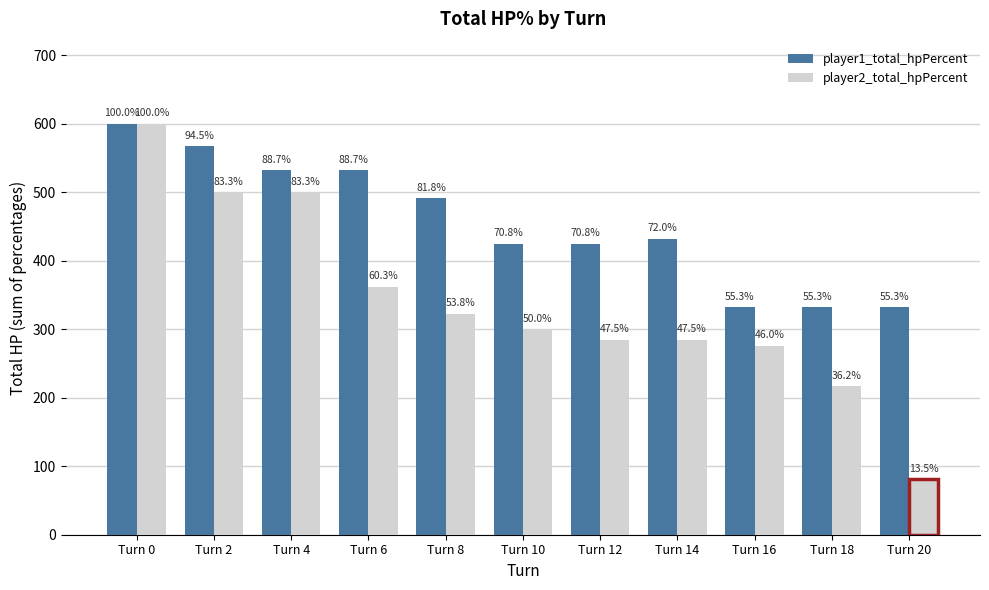

What is the value of the player1_total_hpPercent bar at the 7th from the left?

425